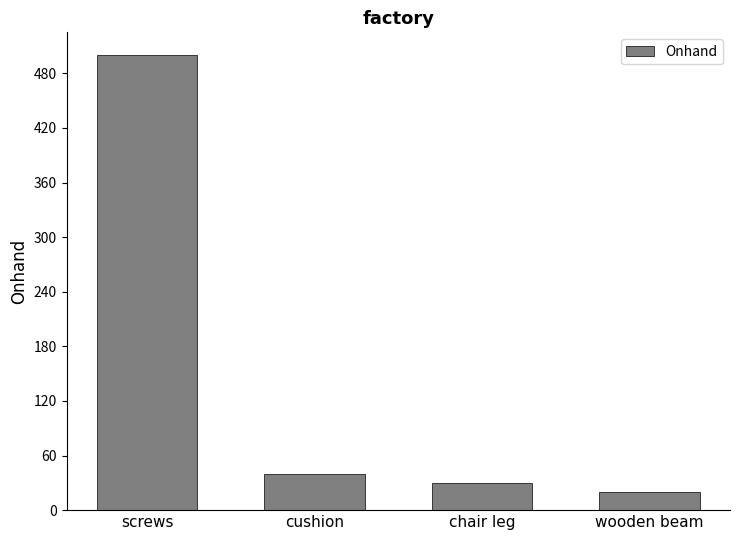

Rank the categories by value from highest to lowest.

screws, cushion, chair leg, wooden beam